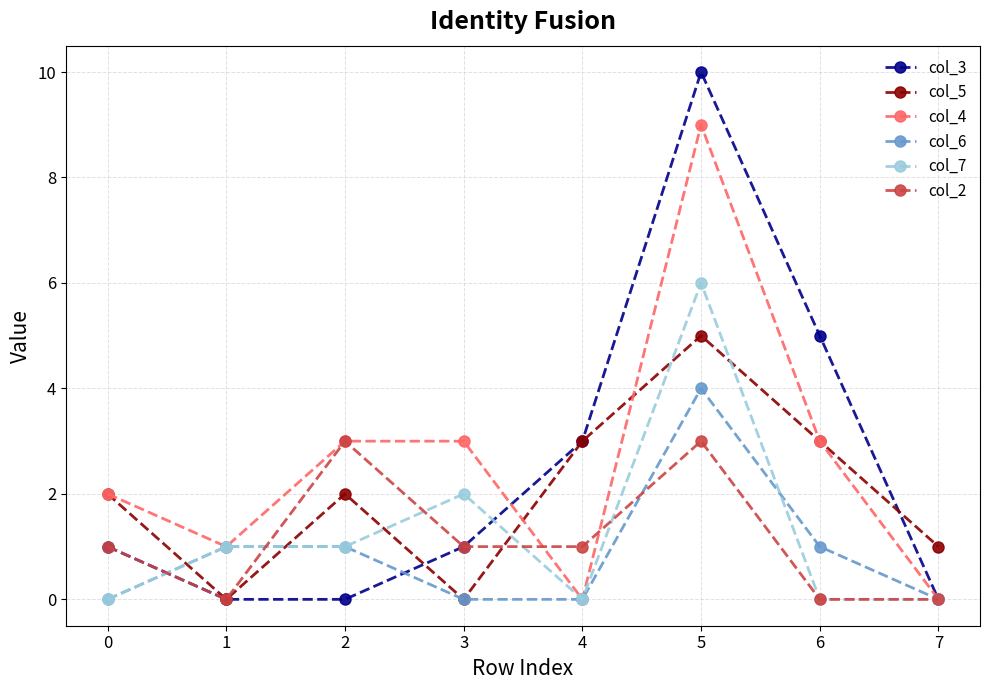

What is the maximum value shown in the chart?

10